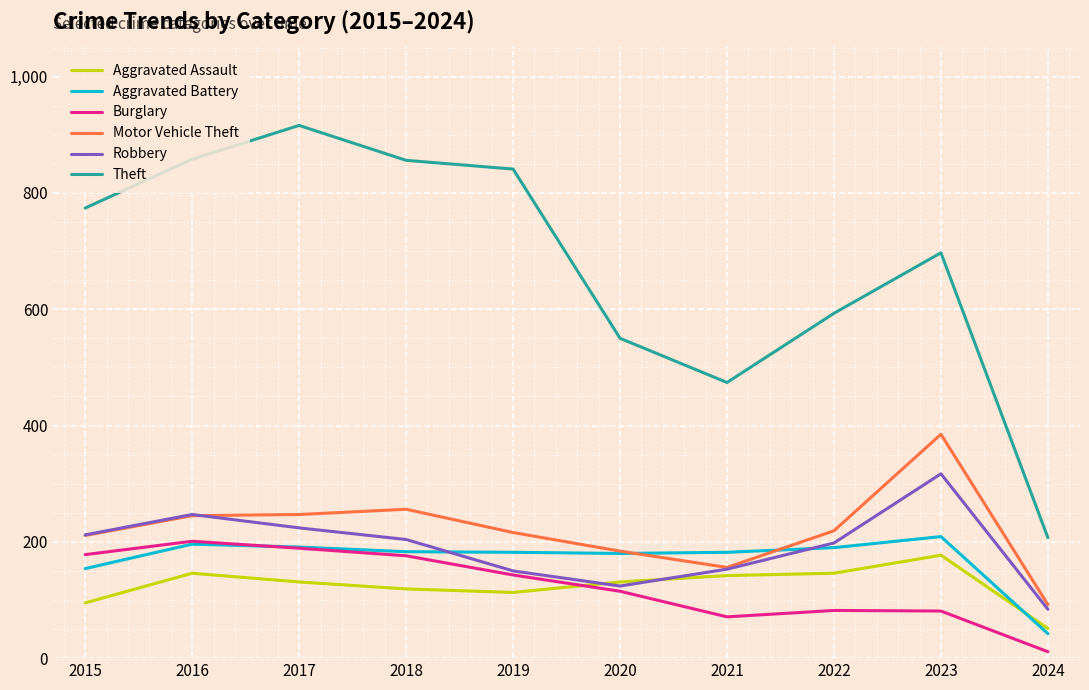

The value of Aggravated Assault at 2016 is 227. True or false?

False